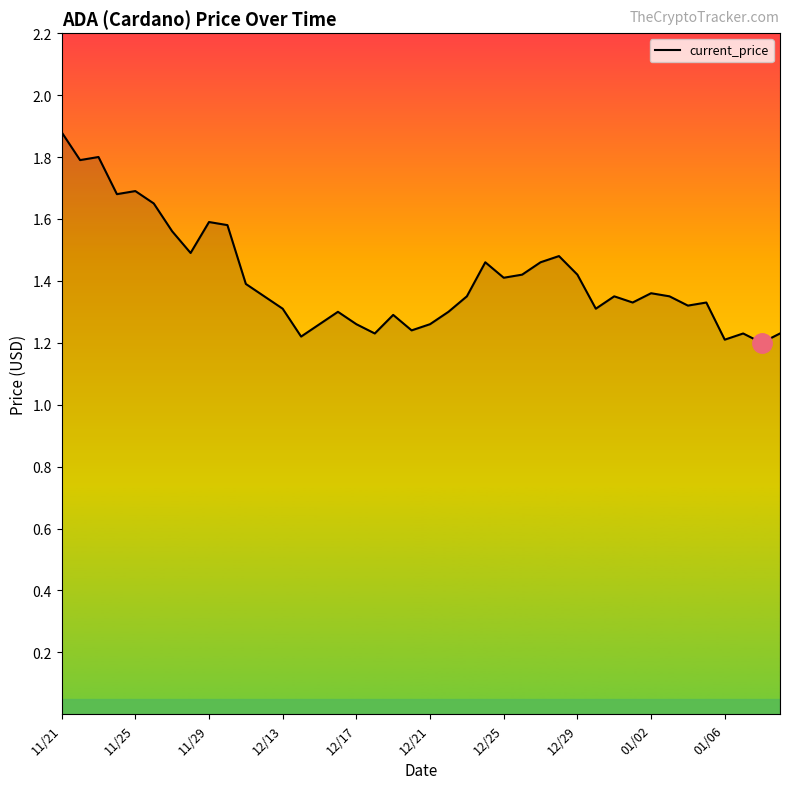

What is the greatest value displayed?

1.9